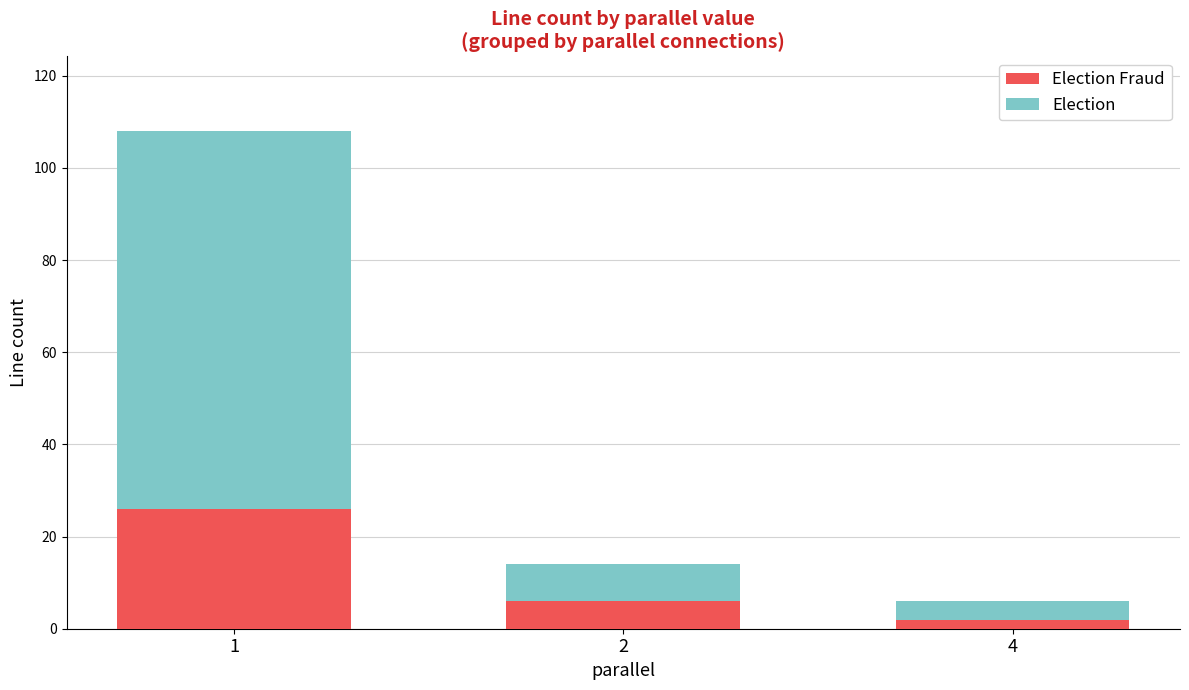

Rank the series by their average value, from highest to lowest.

Election, Election Fraud